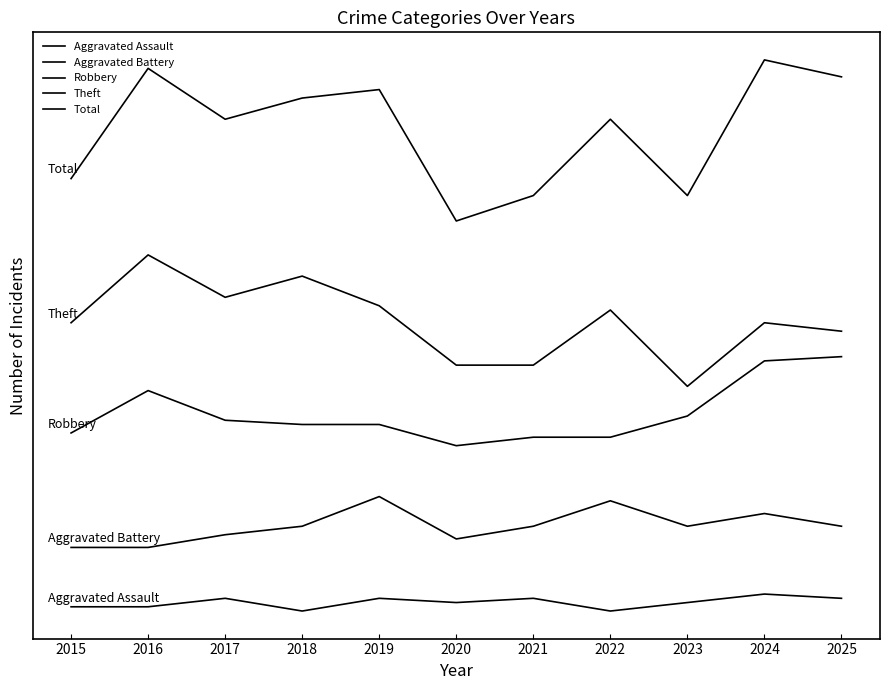

Is this an area chart (filled region under the line)?

No